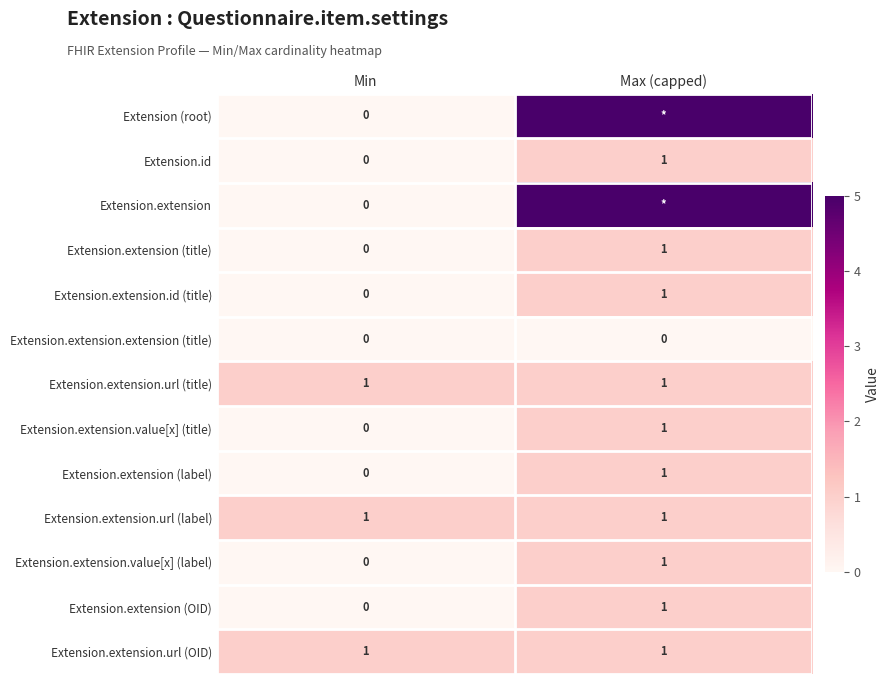

Is the value of Extension.extension.url (OID) at Max (capped) greater than the value of Extension.id at Min?

Yes